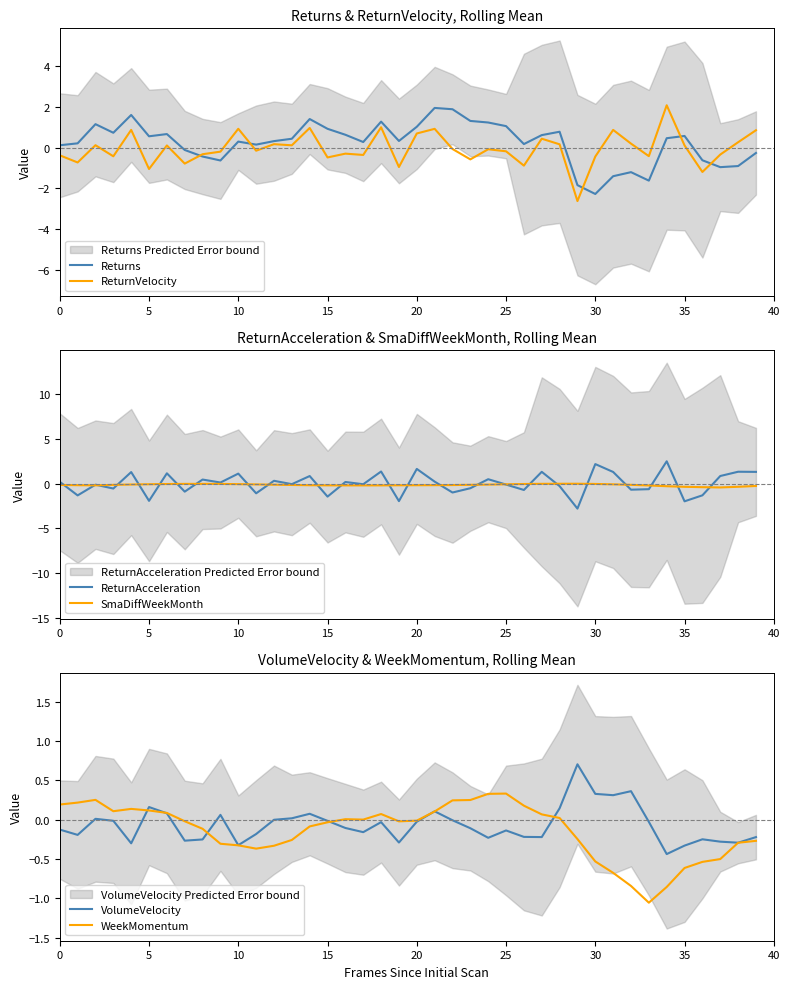

What is the minimum value for ReturnVelocity?

-2.6